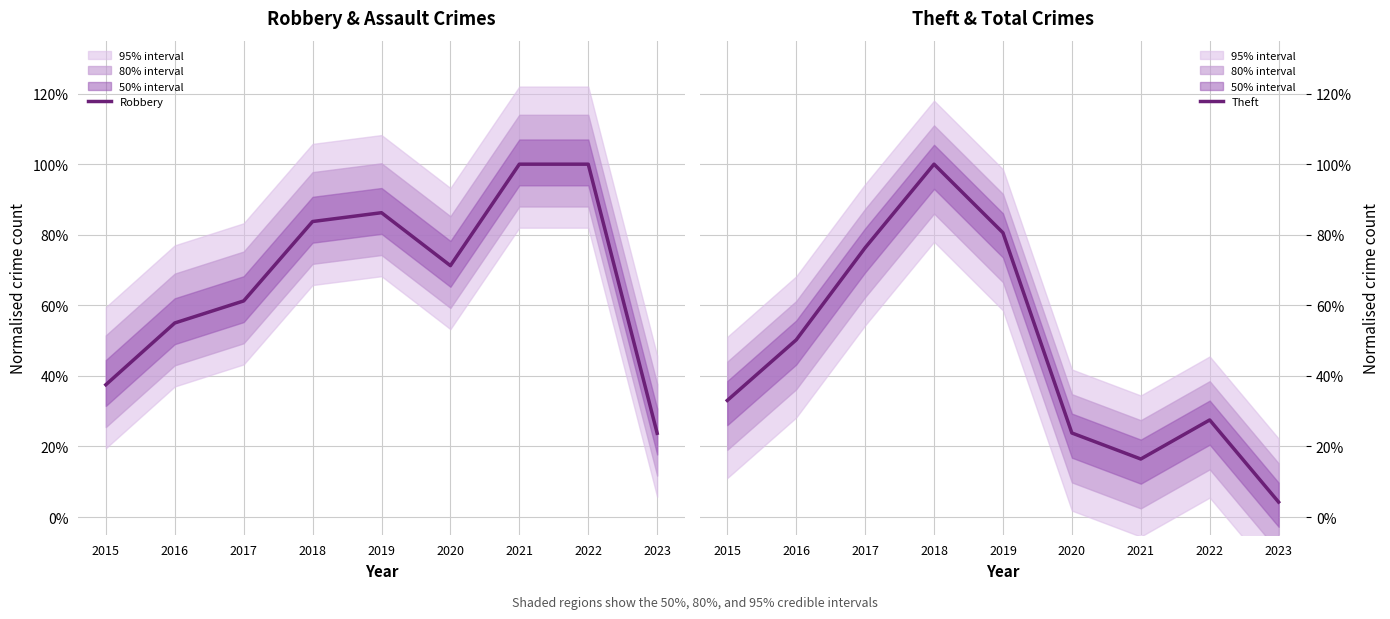

Is the value of Theft at 2022 greater than the value of Robbery at 2023?

Yes